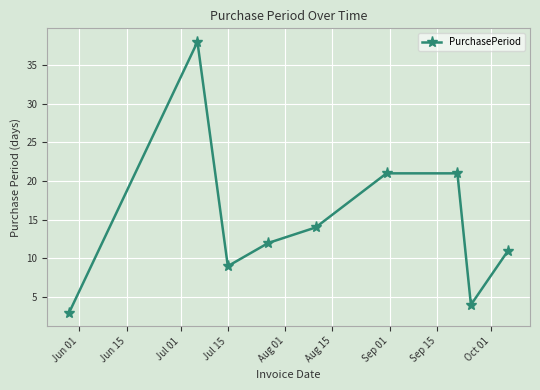

What is the sum of all values?

133